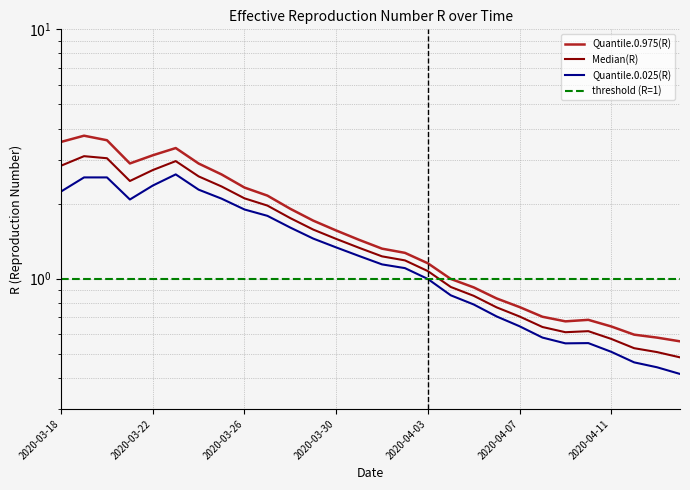

What is the total value across all series at 7?

8.1